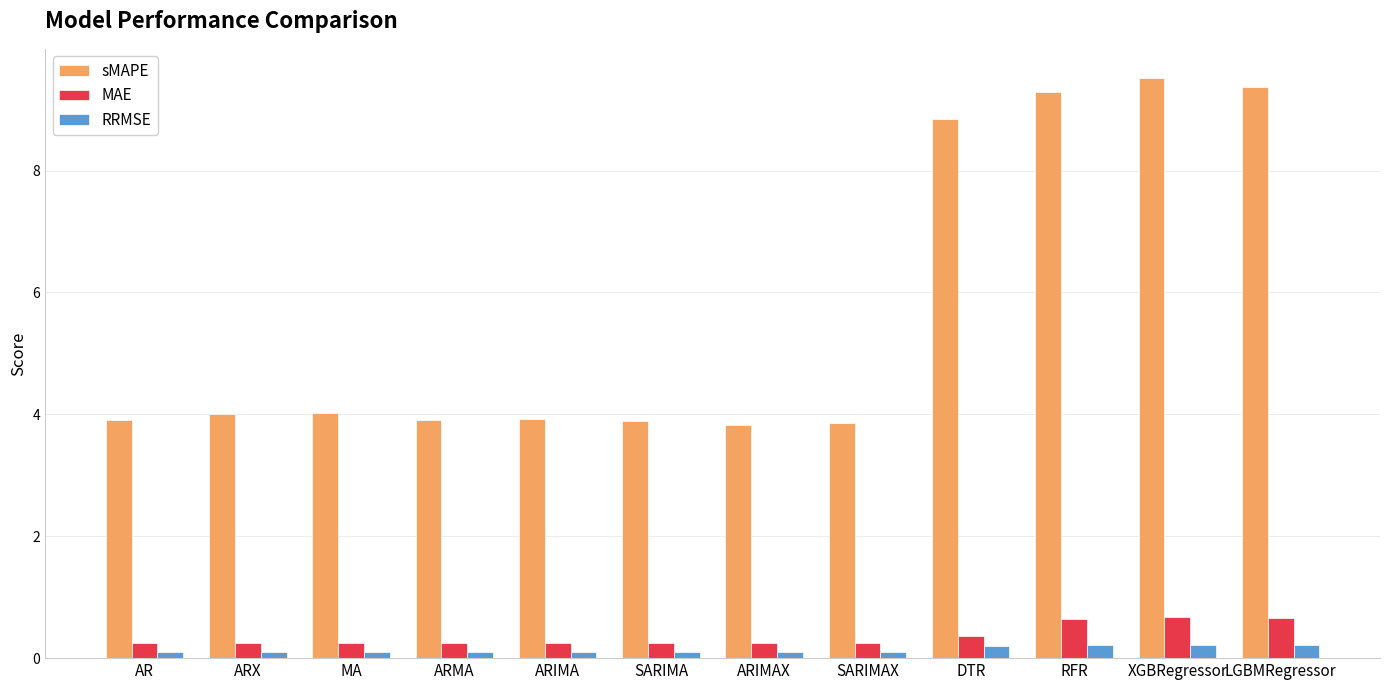

What is the label of the 3rd bar from the right?

RFR